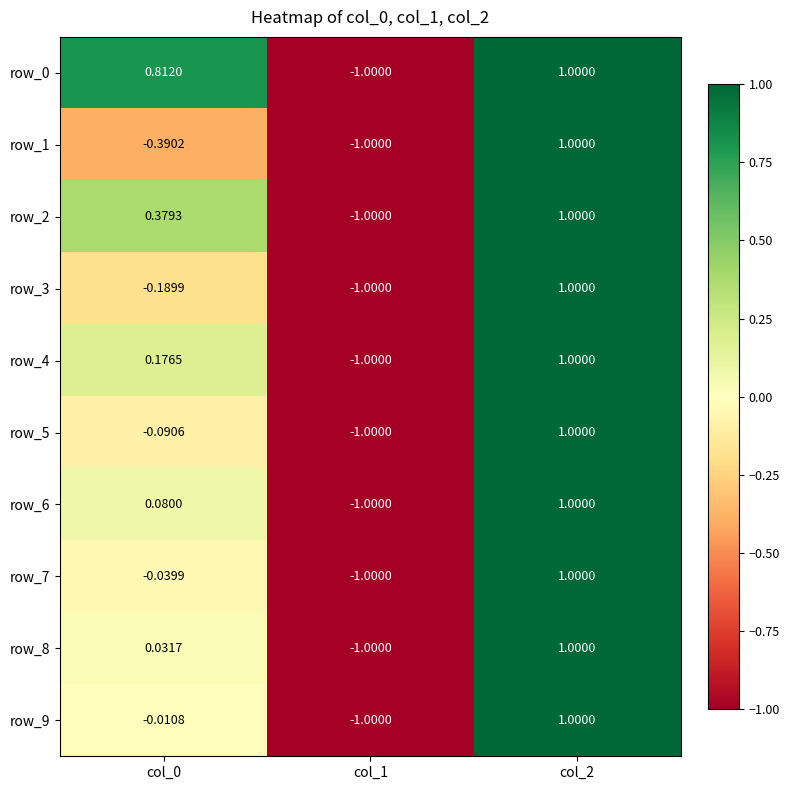

What is the difference between the maximum and second lowest values in the row_6 series?

0.9